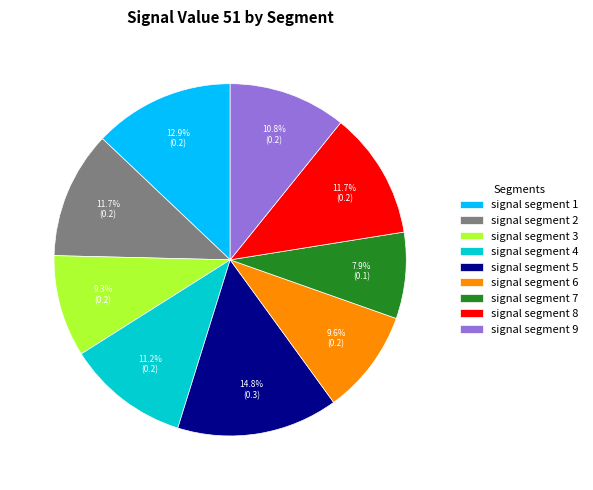

Which category has the smallest portion of the pie?

signal segment 7